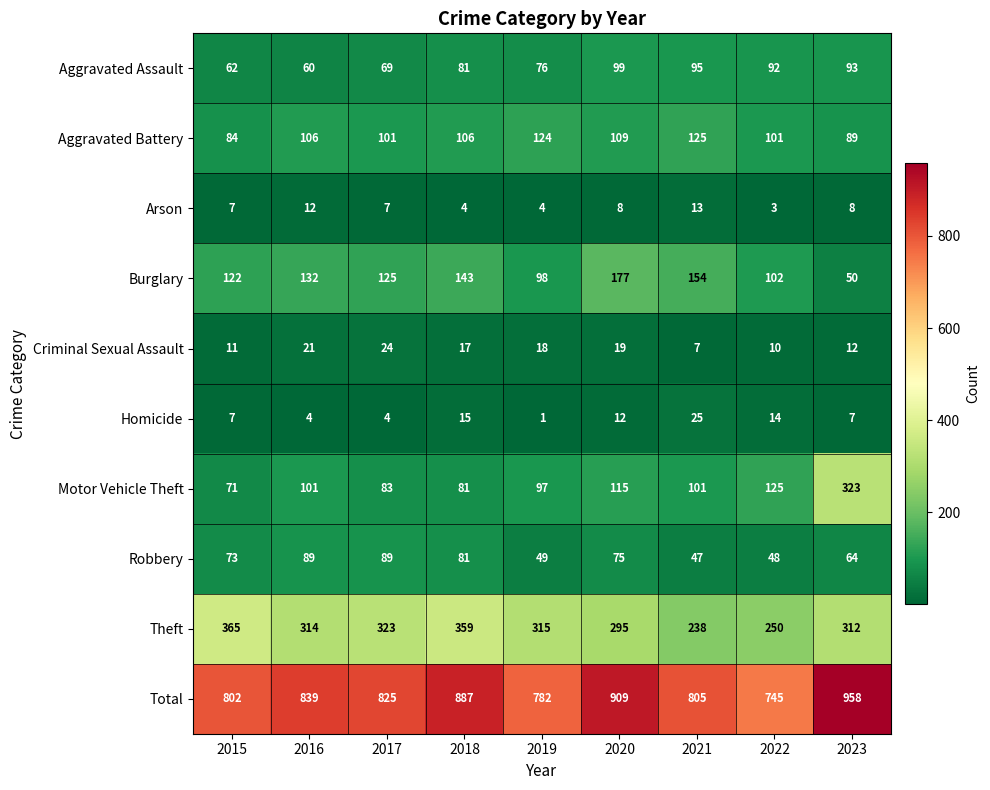

What is the difference between the maximum and minimum values in the Burglary series?

127